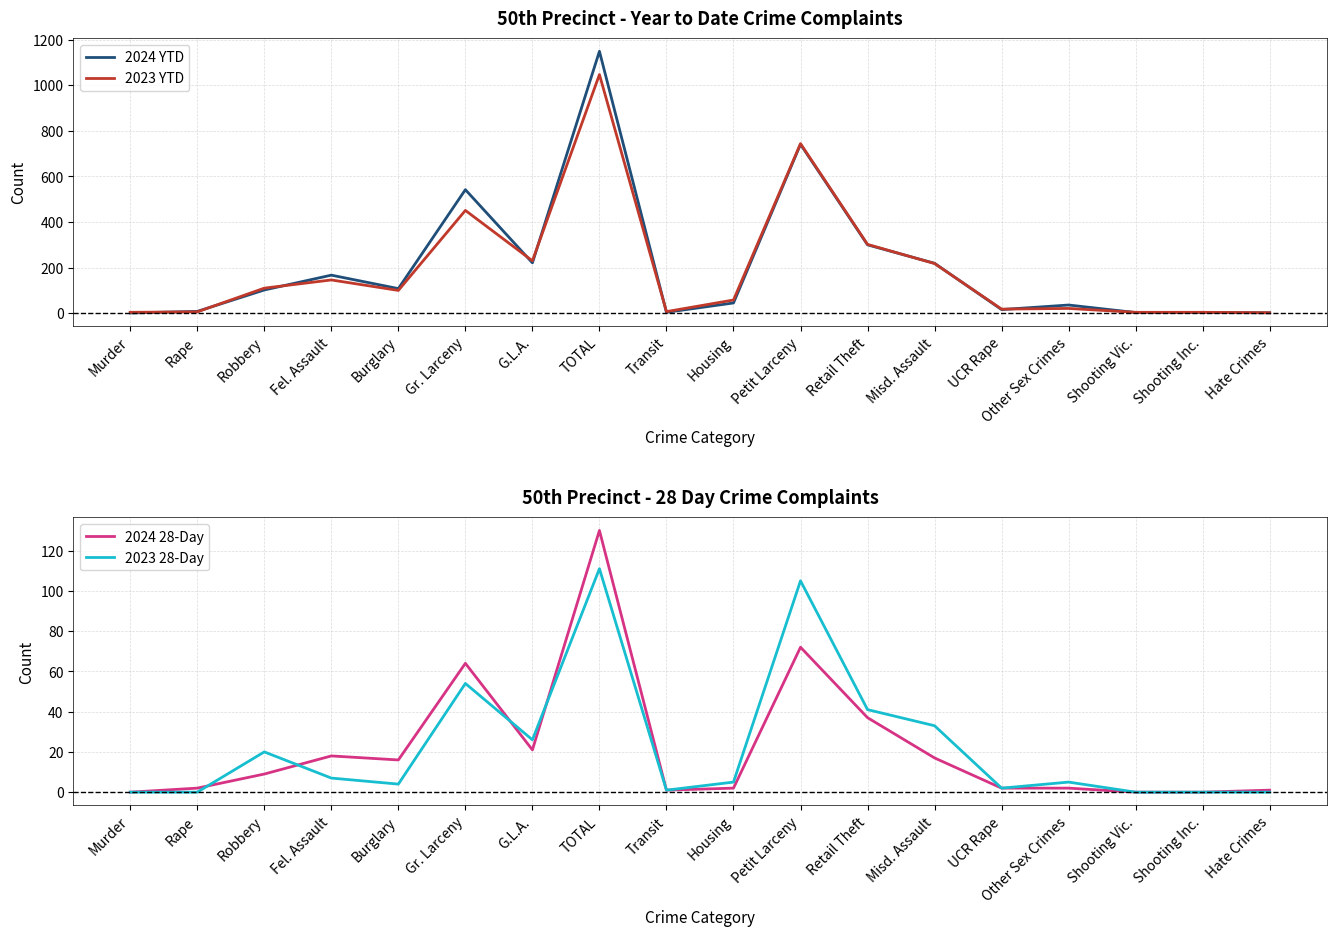

Where is 2023 28-Day nearest to the value 55?

Gr. Larceny